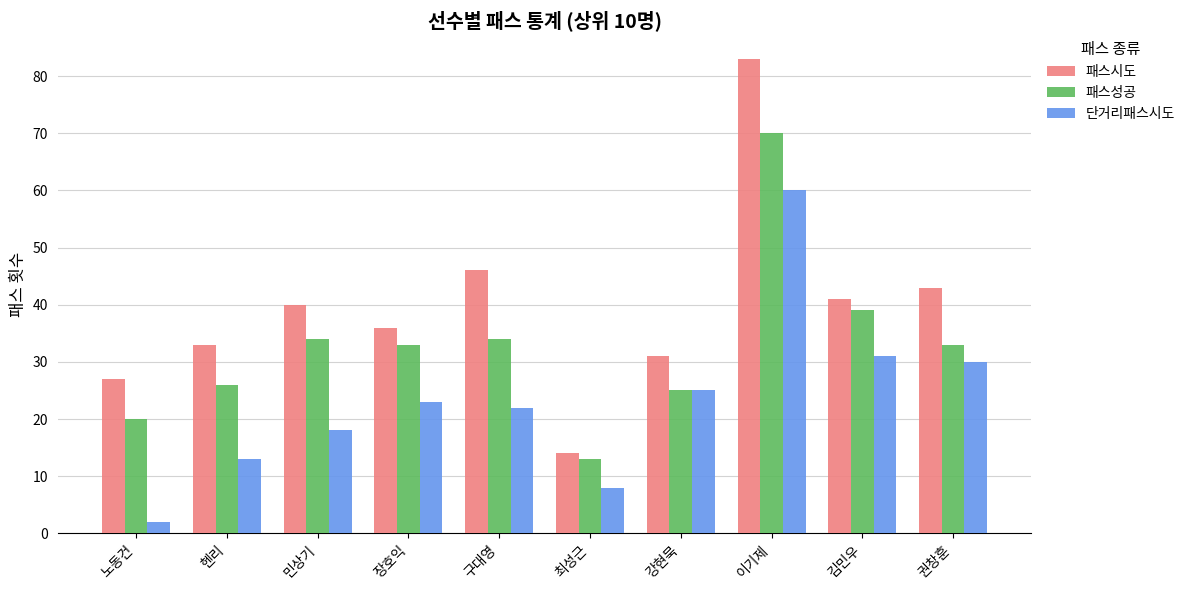

Reading left to right, extract all data points from this chart.

패스시도: 노동건=27	헨리=33	민상기=40	장호익=36	구대영=46	최성근=14	강현묵=31	이기제=83	김민우=41	권창훈=43
패스성공: 노동건=20	헨리=26	민상기=34	장호익=33	구대영=34	최성근=13	강현묵=25	이기제=70	김민우=39	권창훈=33
단거리패스시도: 노동건=2	헨리=13	민상기=18	장호익=23	구대영=22	최성근=8	강현묵=25	이기제=60	김민우=31	권창훈=30